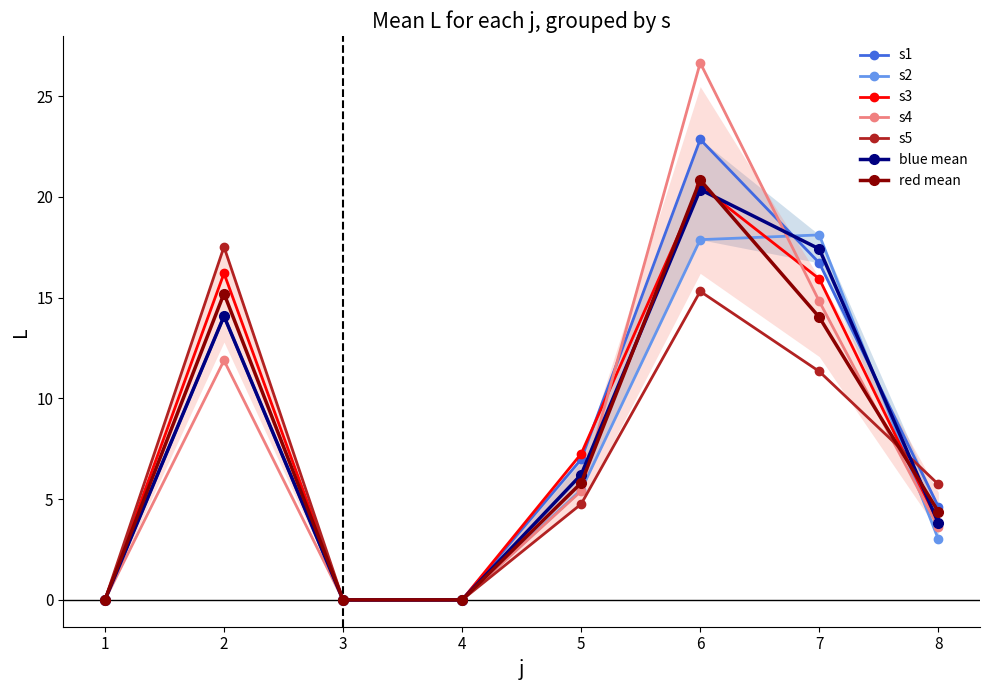

Which series has the largest range (max minus min)?

s4